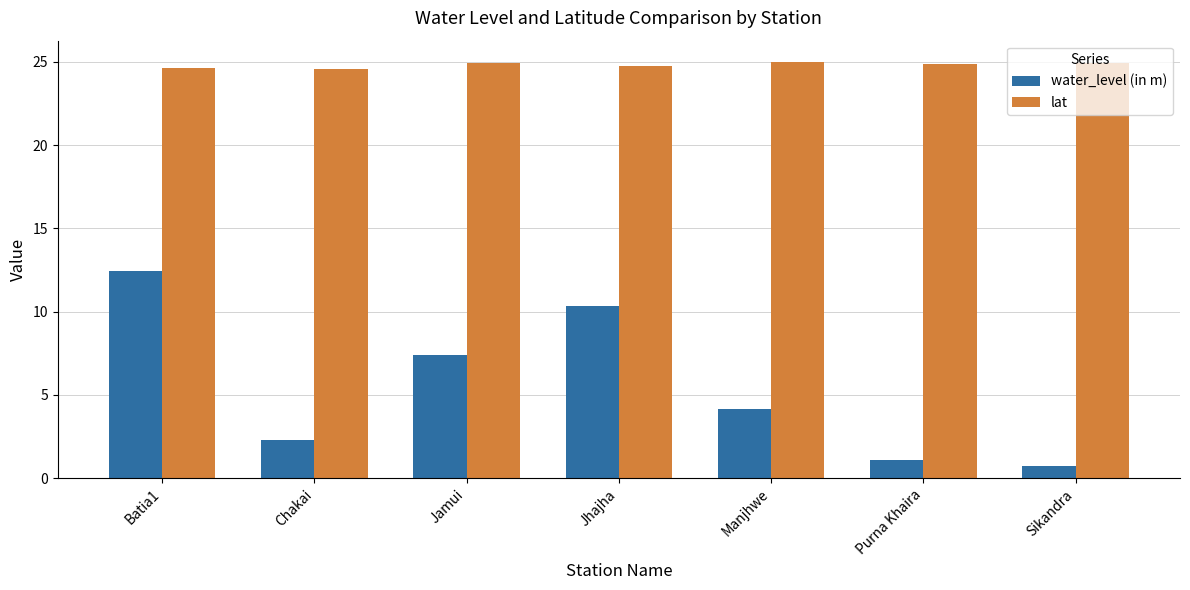

What are all the series names shown in the legend?

water_level (in m), lat